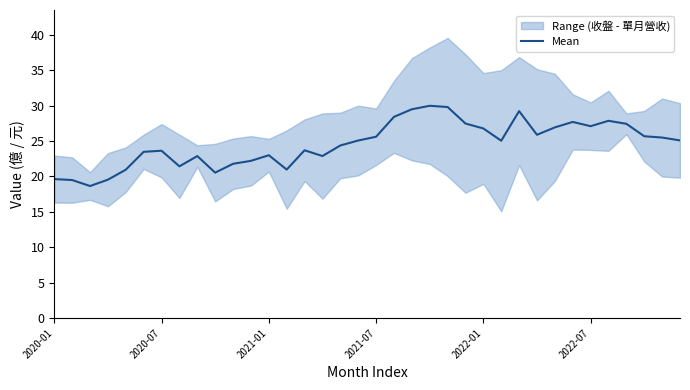

What is the maximum value for Mean?

30.0